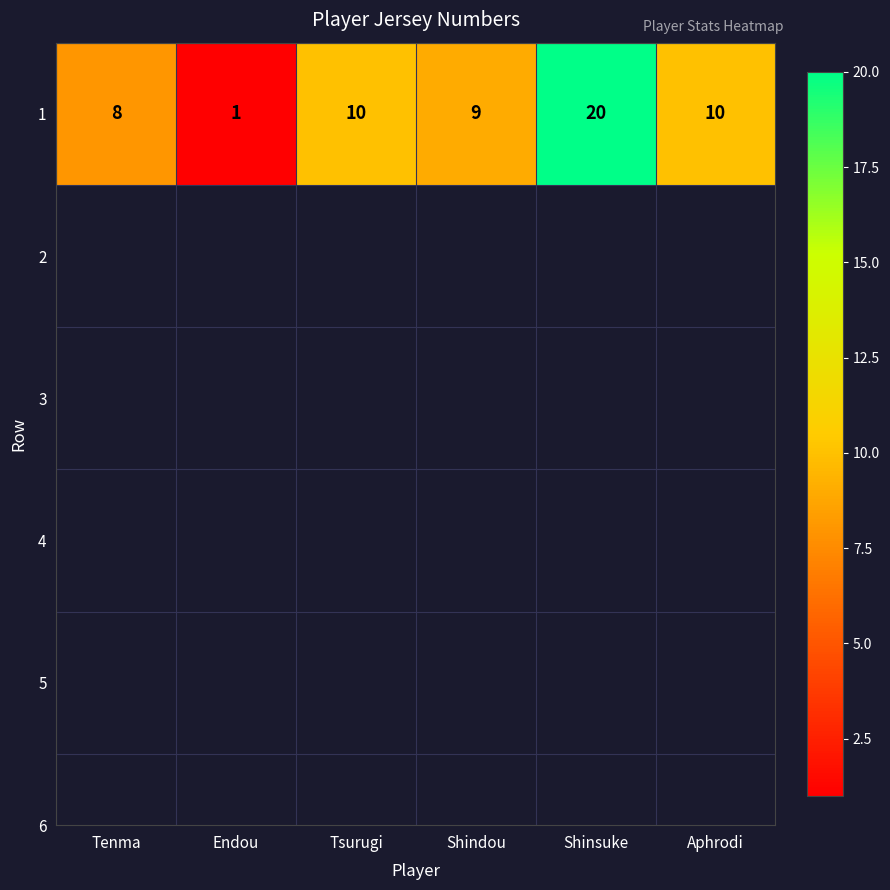

How many values are below 10?

3